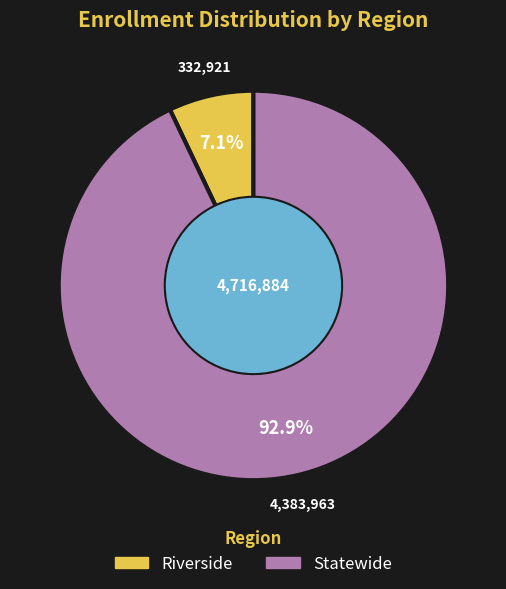

To the nearest percent, what percentage of the pie is Riverside?

7%